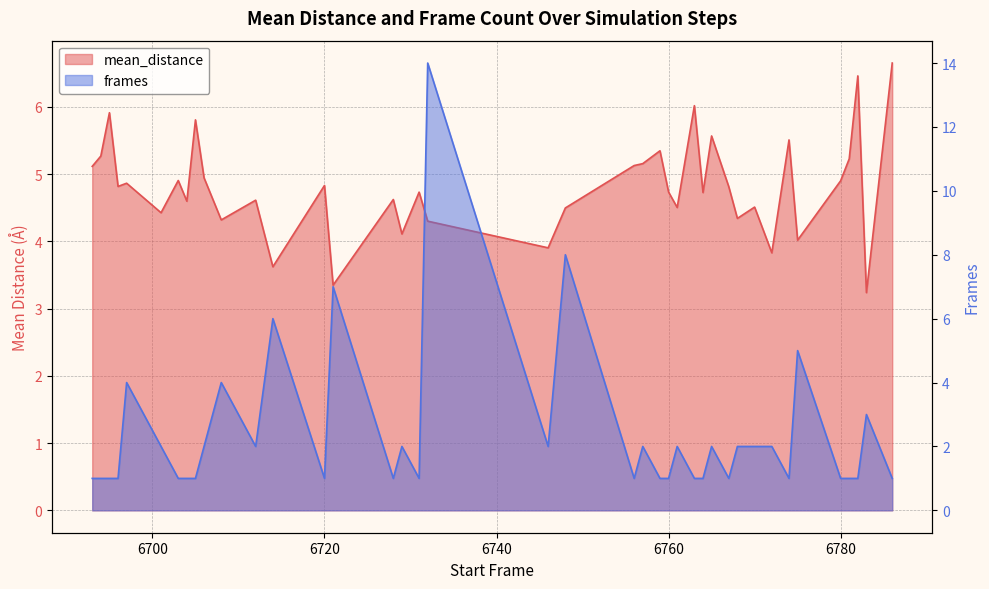

Reading left to right, transcribe all the data shown in this chart.

mean_distance: 5.1	5.3	5.9	4.8	4.9	4.4	4.9	4.6	5.8	4.9	4.3	4.6	3.6	4.8	3.3	4.6	4.1	4.7	4.3	3.9	4.5	5.1	5.2	5.3	4.7	4.5	6.0	4.7	5.6	4.8	4.3	4.5	3.8	5.5	4.0	4.9	5.2	6.5	3.2	6.7
frames: 1.0	1.0	1.0	1.0	4.0	2.0	1.0	1.0	1.0	2.0	4.0	2.0	6.0	1.0	7.0	1.0	2.0	1.0	14.0	2.0	8.0	1.0	2.0	1.0	1.0	2.0	1.0	1.0	2.0	1.0	2.0	2.0	2.0	1.0	5.0	1.0	1.0	1.0	3.0	1.0